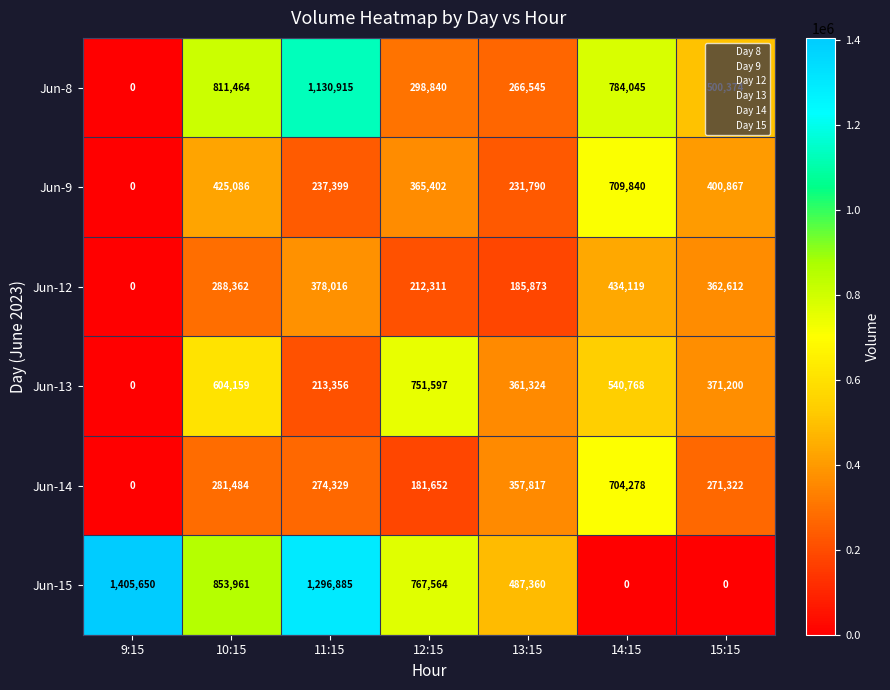

What is the difference between the maximum and minimum values in the Jun-9 series?

709840